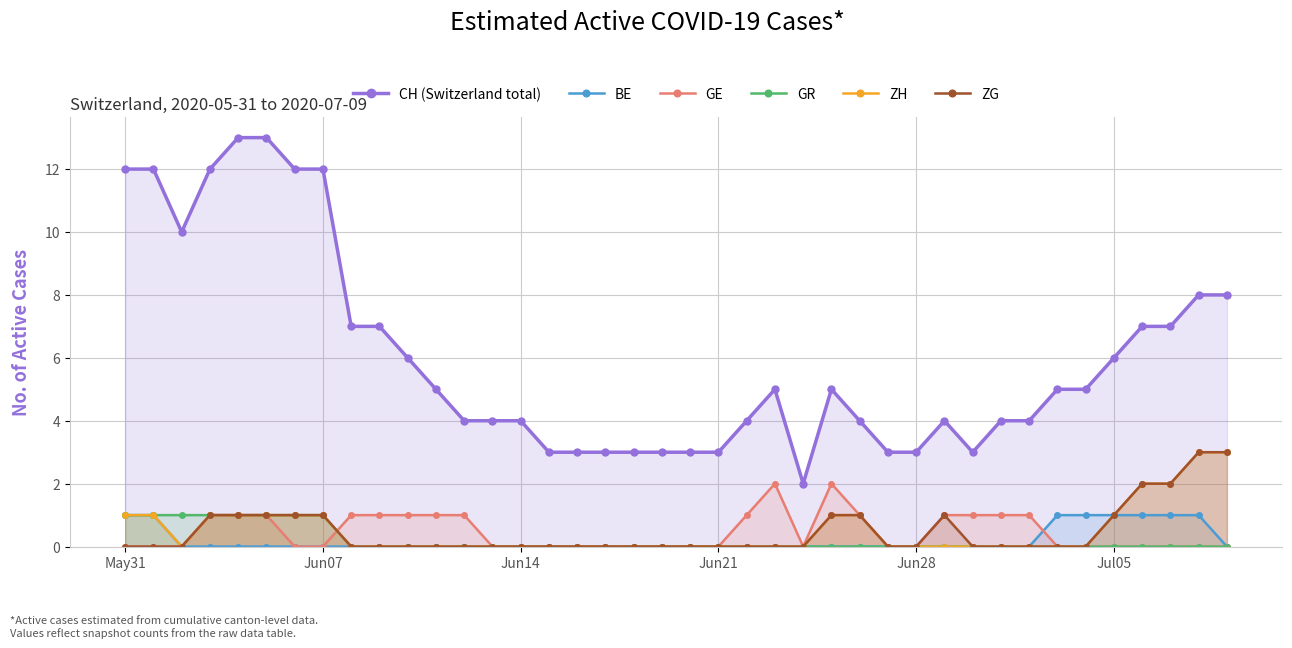

Which series has the largest range (max minus min)?

CH (Switzerland total)